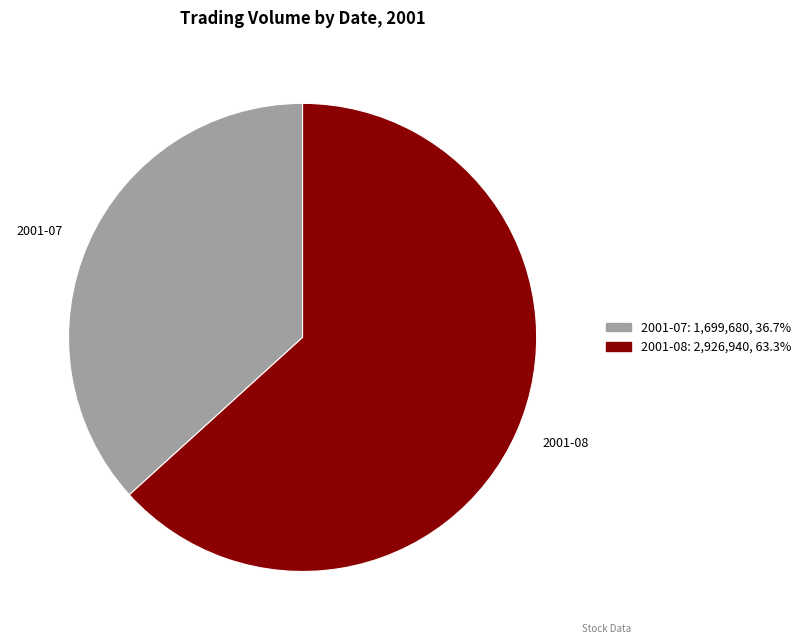

Combined, do 2001-07 and 2001-08 account for over 50%?

Yes